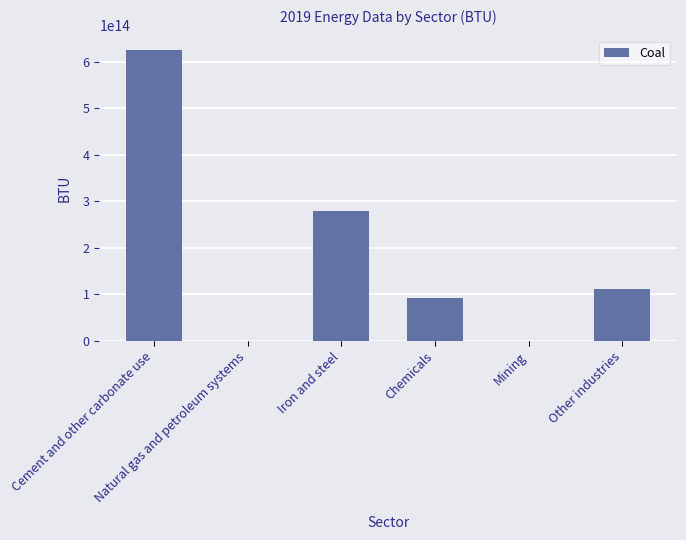

Which label corresponds to the smallest value in the chart?

Natural gas and petroleum systems